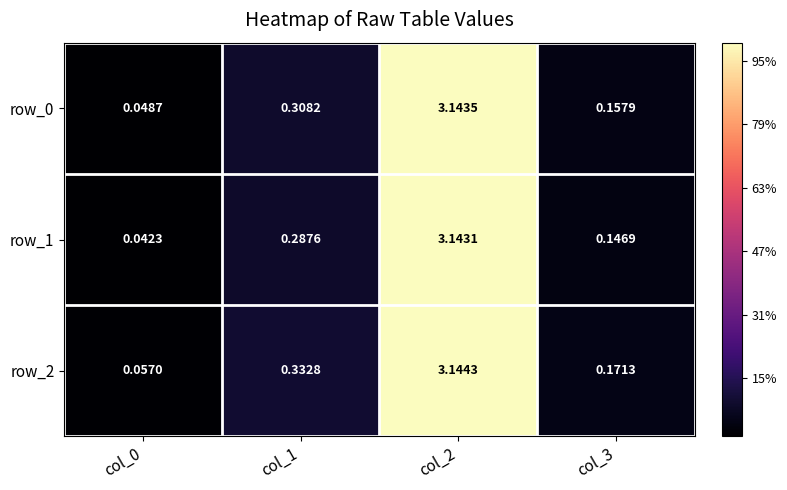

What is the maximum value shown in the chart?

3.1